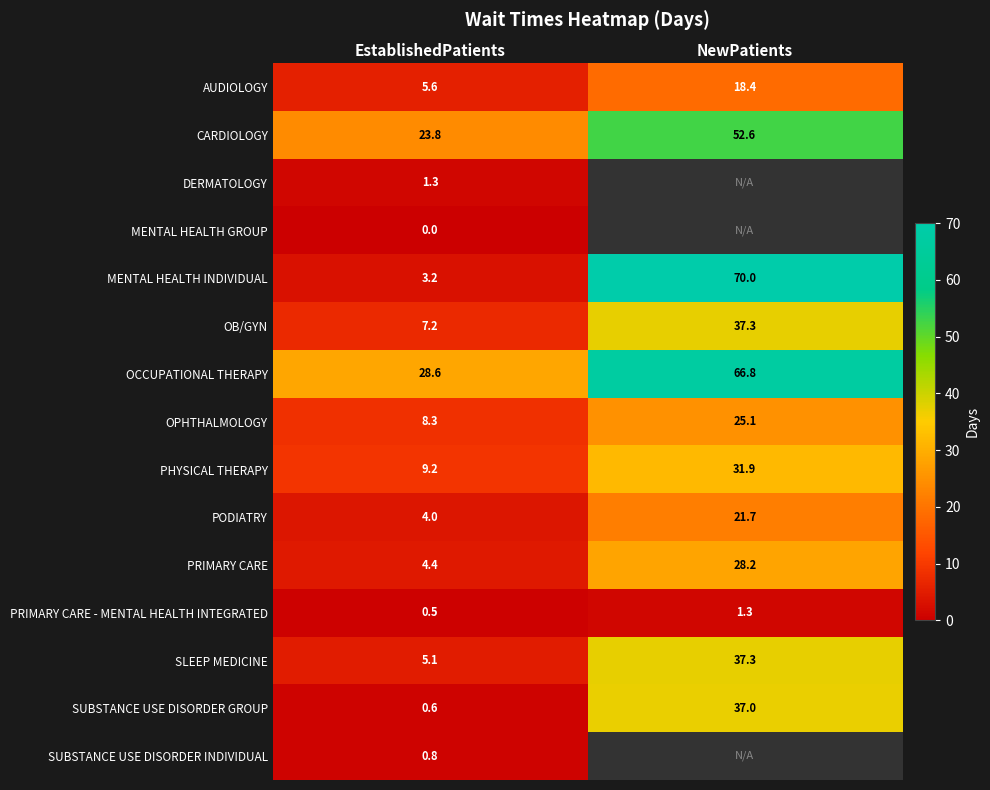

Is the value of OPHTHALMOLOGY at NewPatients greater than the value of PODIATRY at NewPatients?

Yes